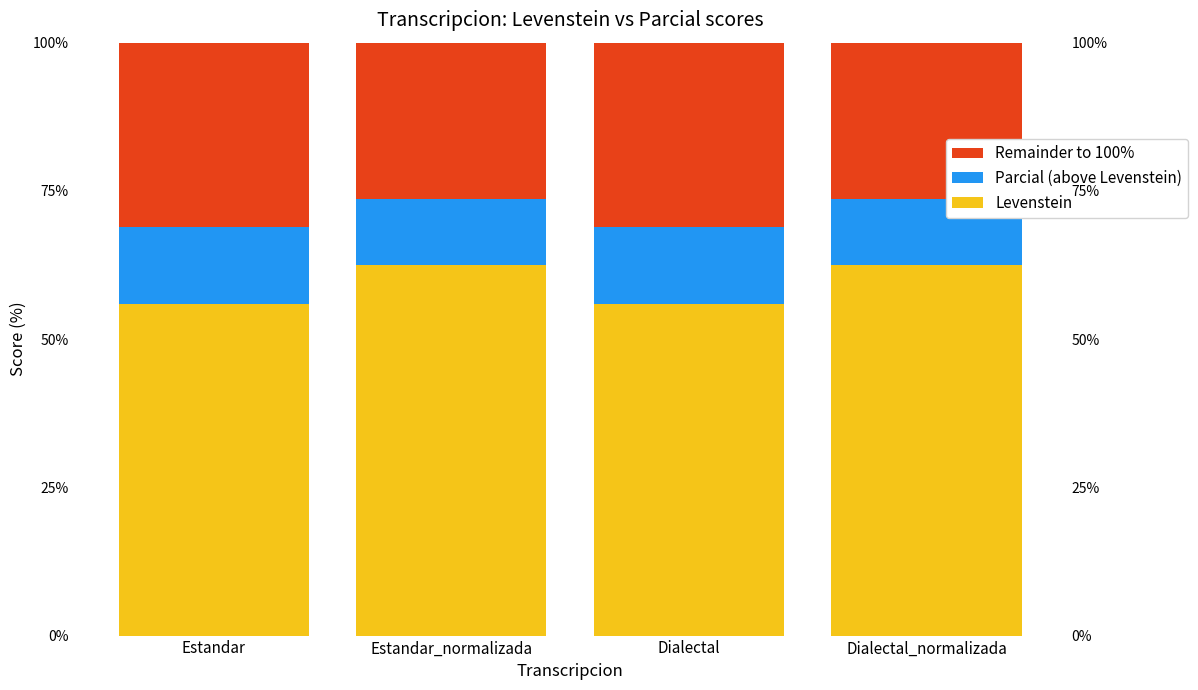

At which category is the sum across all series the highest?

Estandar